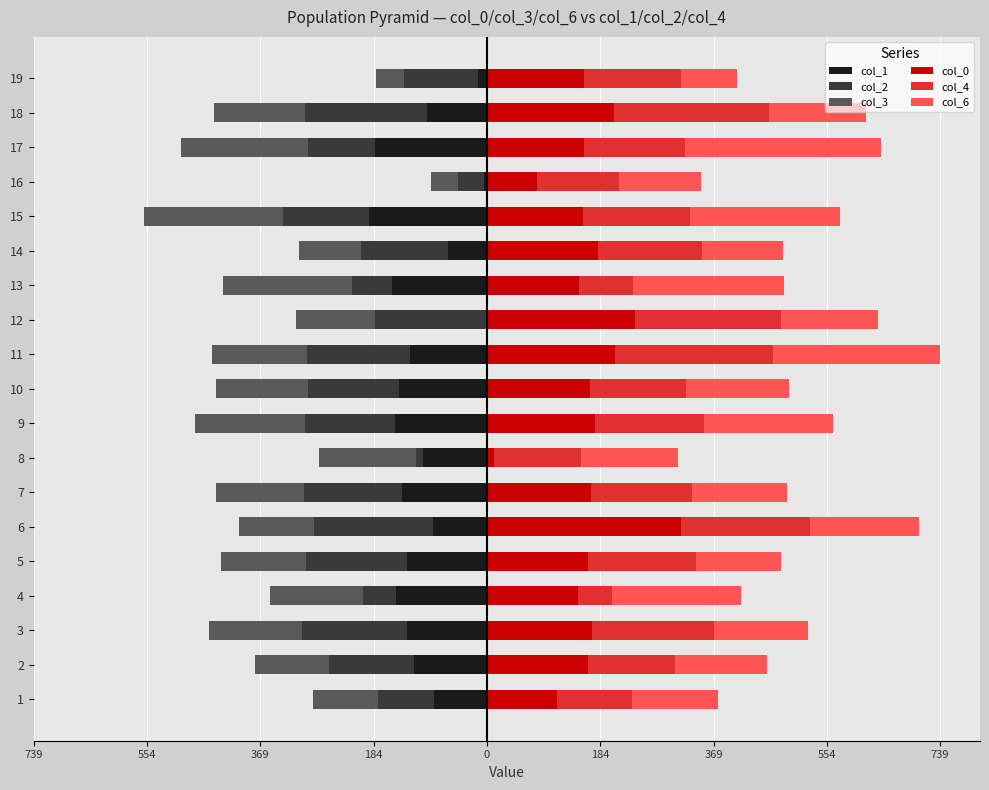

Is the value of col_6 at 739 greater than the value of col_0 at 0?

No